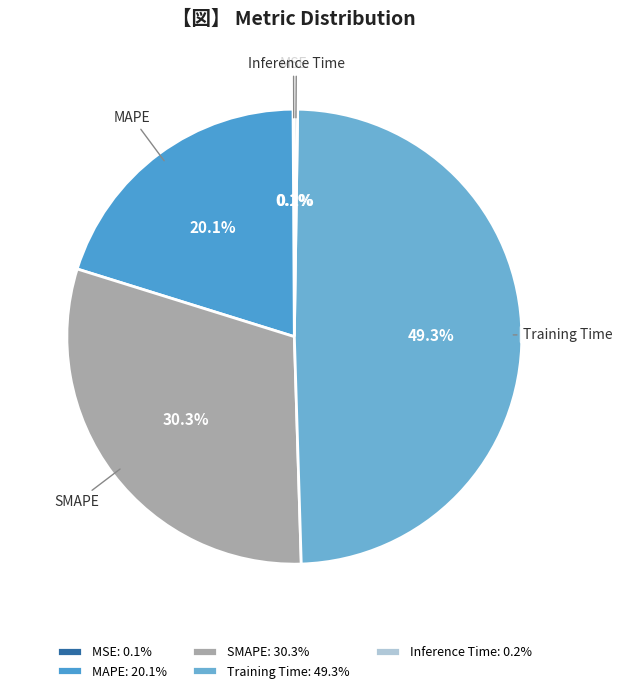

To the nearest percent, what is the combined percentage of MAPE and Training Time?

69%